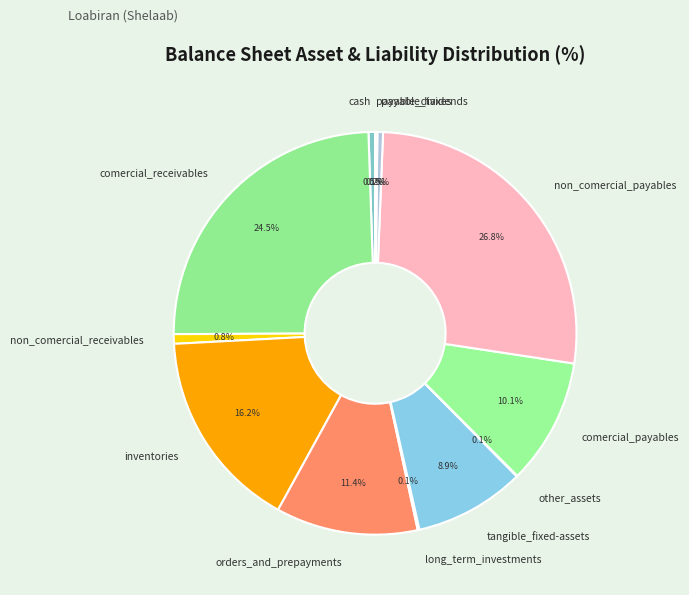

Which slice is the largest?

non_comercial_payables